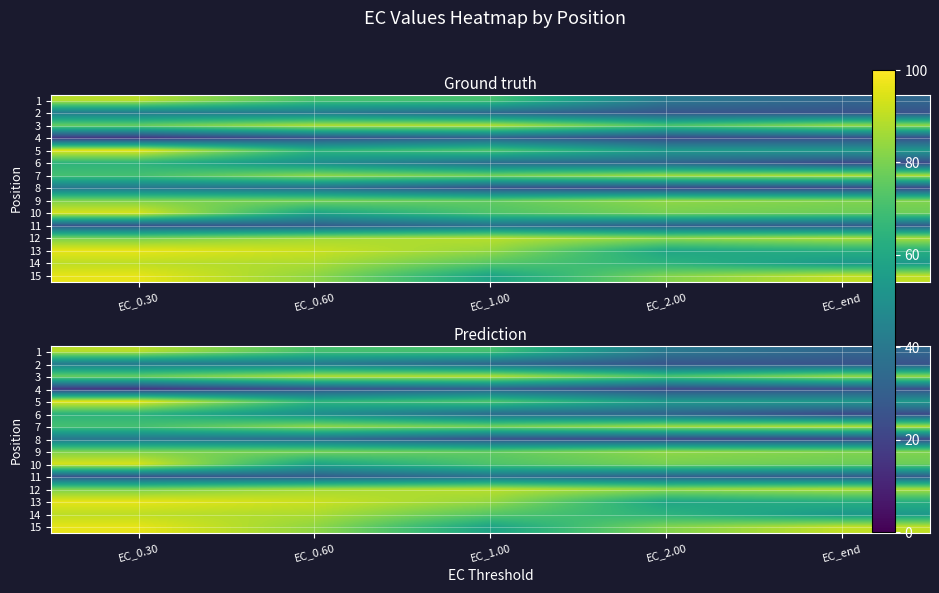

What is the sum of all 2 values?

168.5